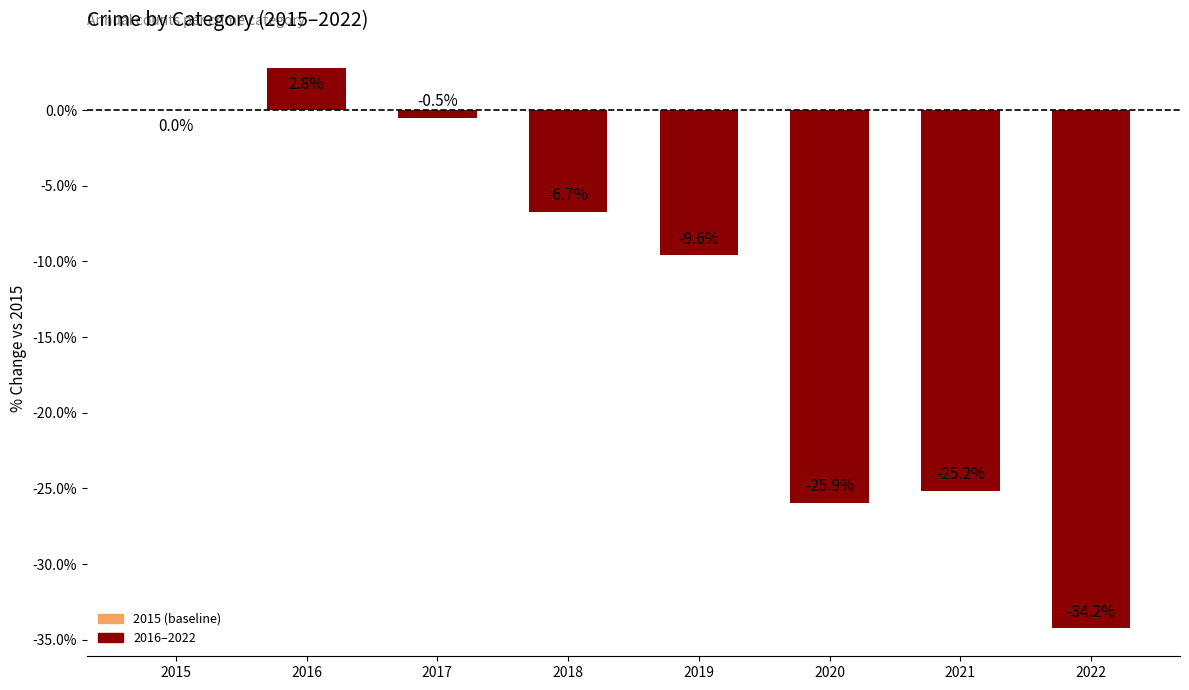

What value does the data have at 2022?

-34.2